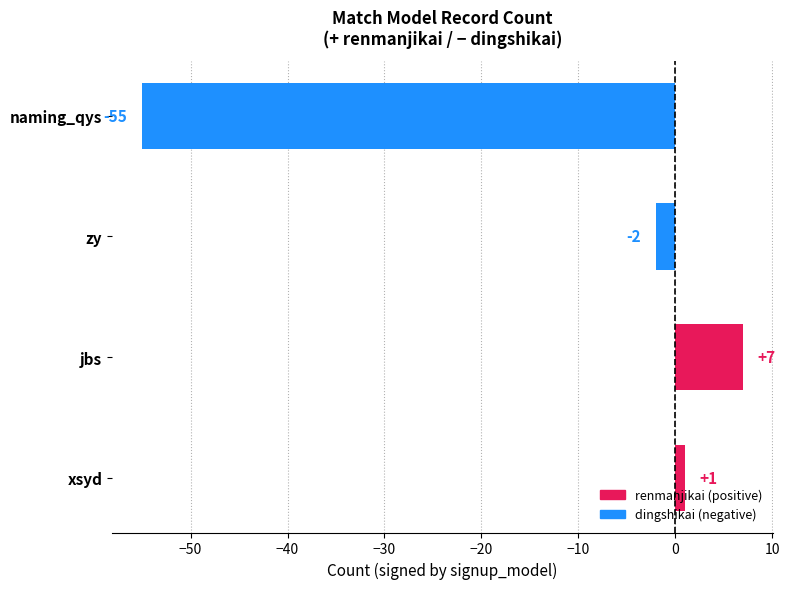

Reading top to bottom, list all the values displayed in this chart.

-55	-2	7	1